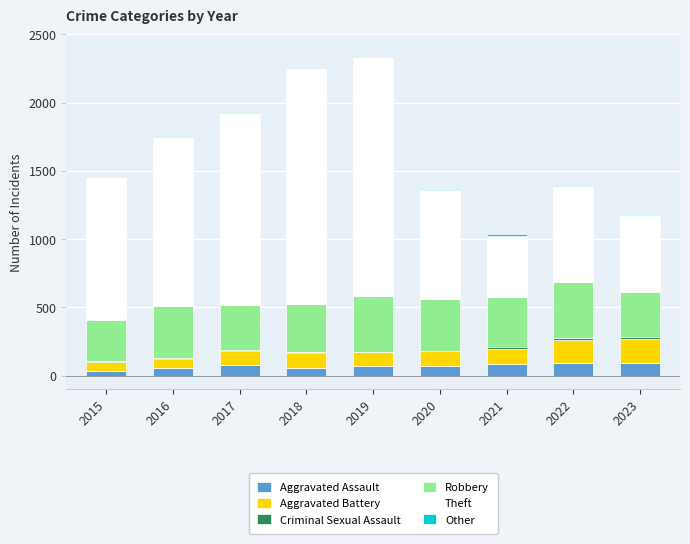

How many series are shown in this chart?

6